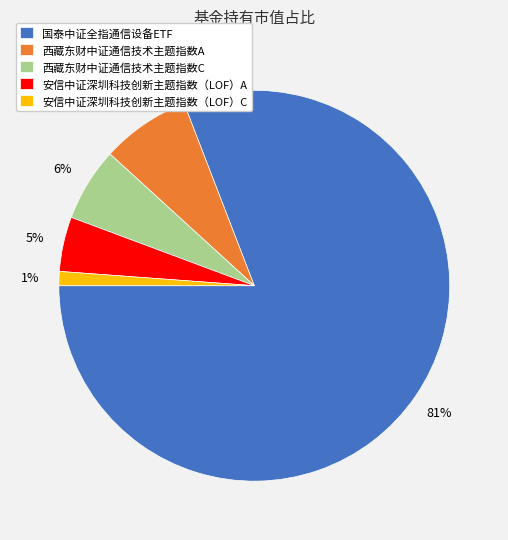

Is there any slice that represents more than half of the pie?

Yes